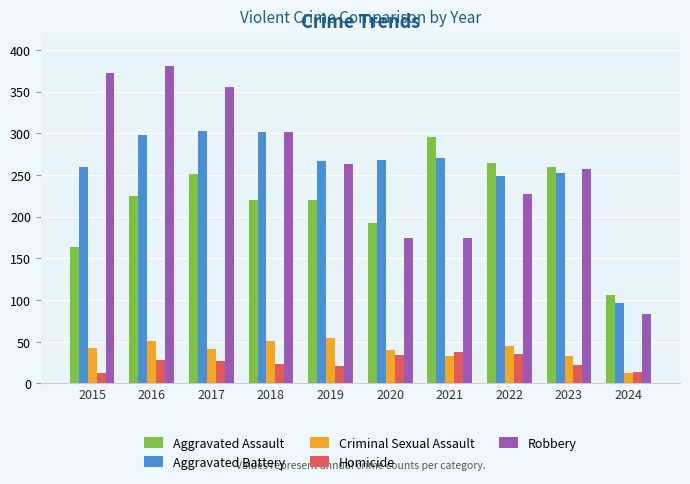

What is the difference between the maximum and minimum values in the Aggravated Assault series?

189